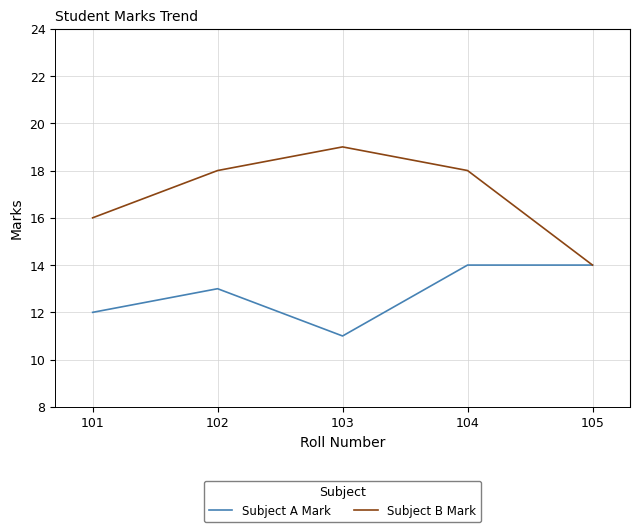

Which series has the largest range (max minus min)?

Subject B Mark